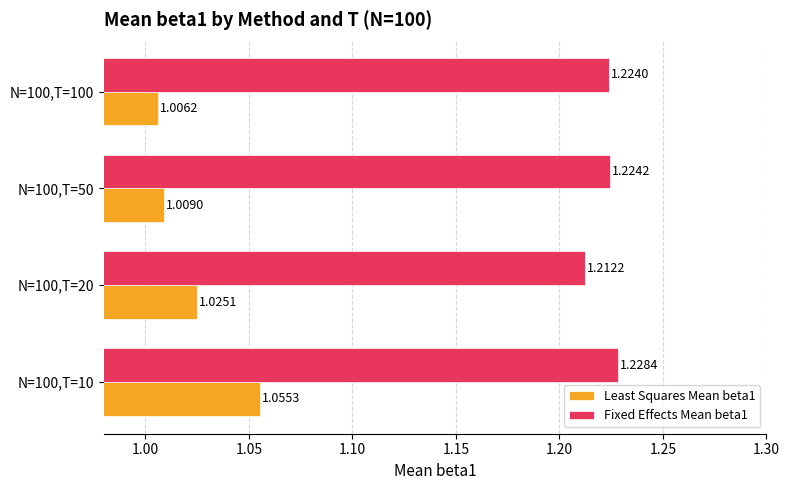

List the labels in order of Least Squares Mean beta1 value, largest first.

N=100,T=10, N=100,T=20, N=100,T=50, N=100,T=100